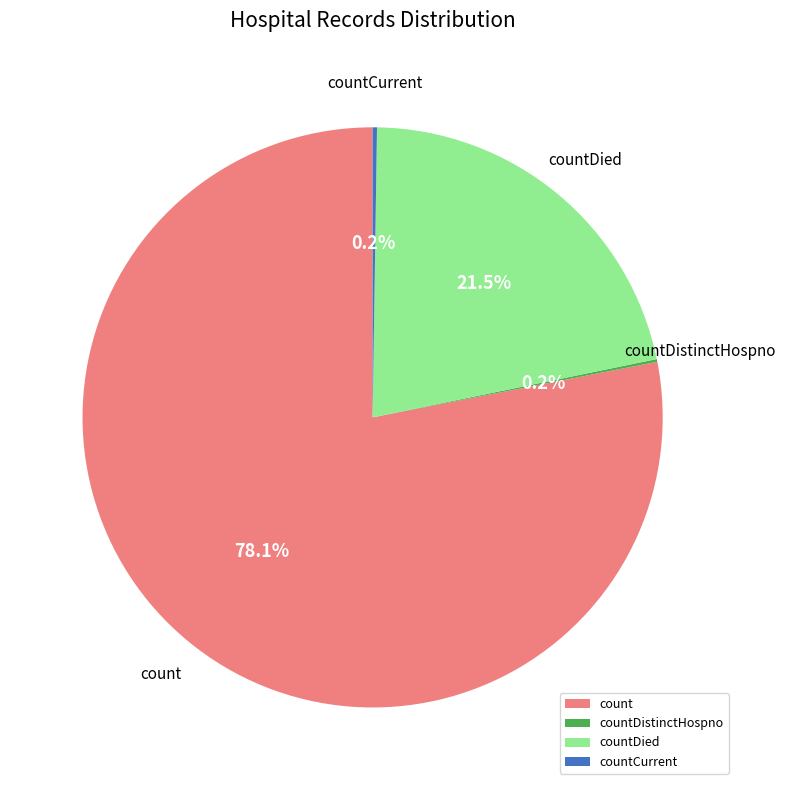

To the nearest percent, what is the difference between the largest and smallest slice percentages?

78%